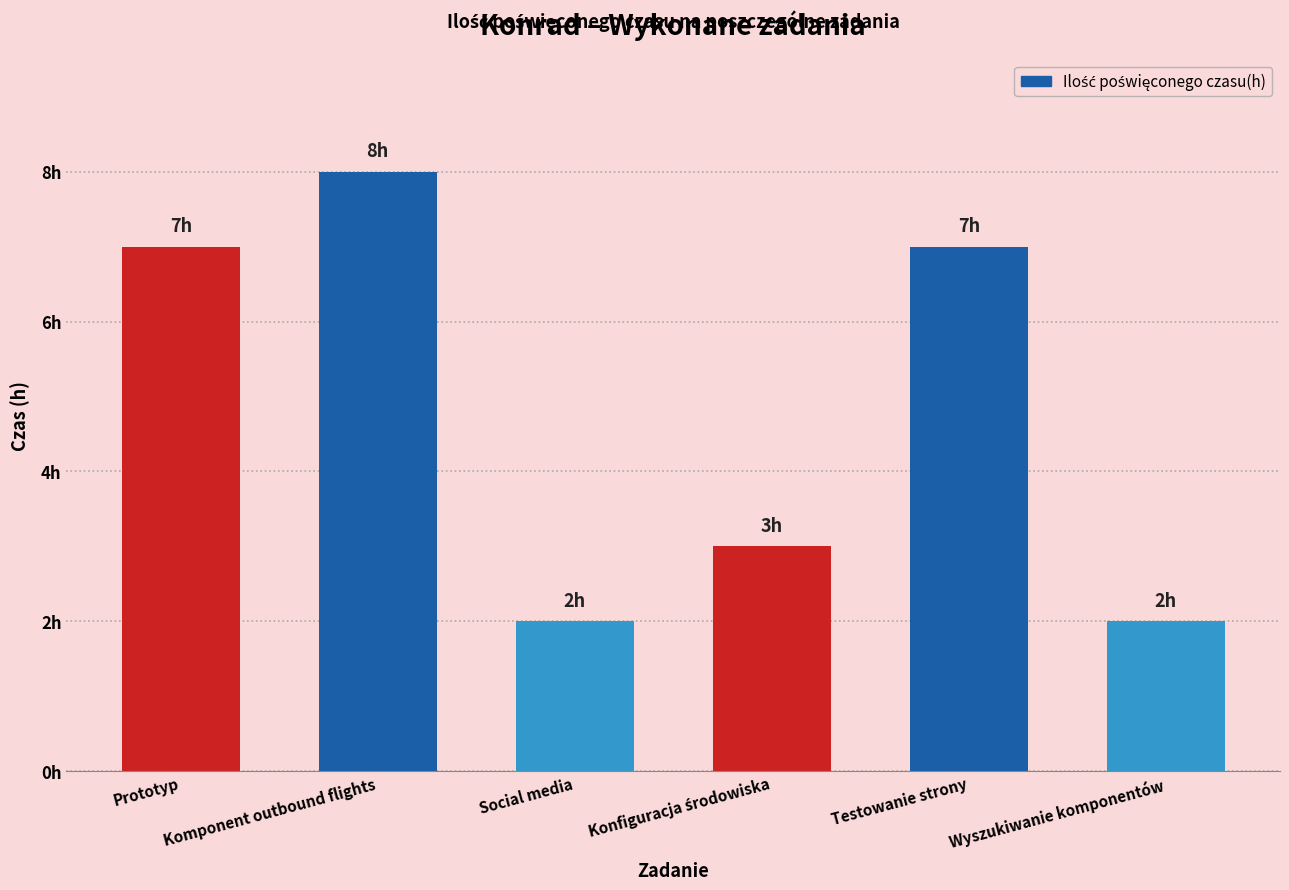

What is the difference between the maximum and minimum values?

6